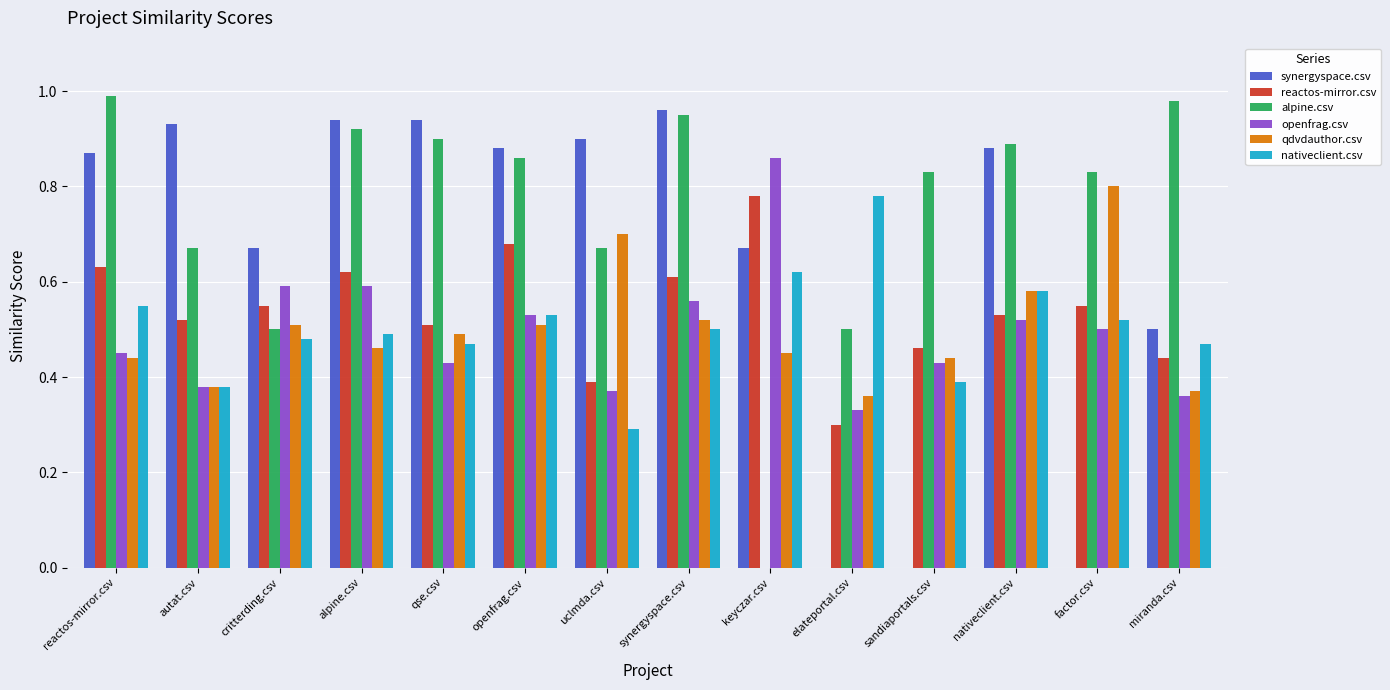

Which category has the highest value in the reactos-mirror.csv series?

keyczar.csv